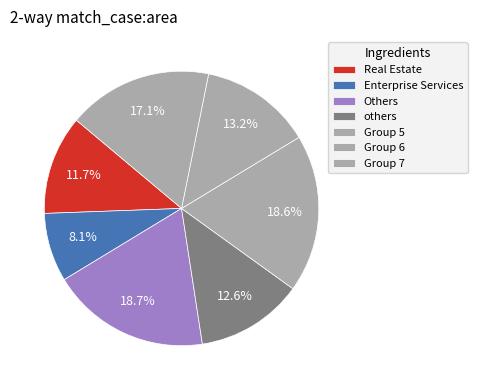

How many segments does this pie chart have?

7